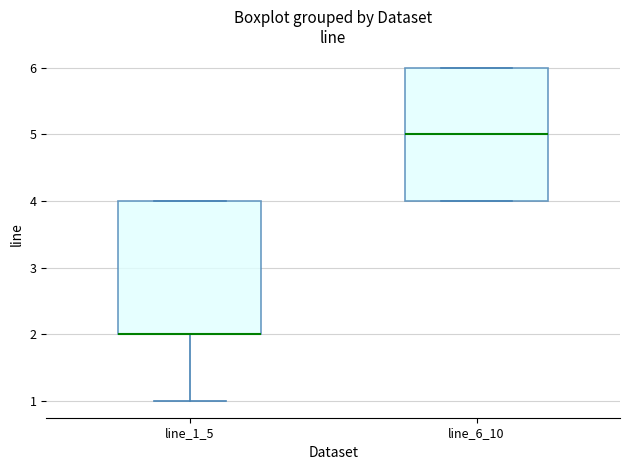

Where is the upper edge of the box for line_1_5 on the y-axis? The values are not printed on the chart, so give them approximately, as read against the axis.

4